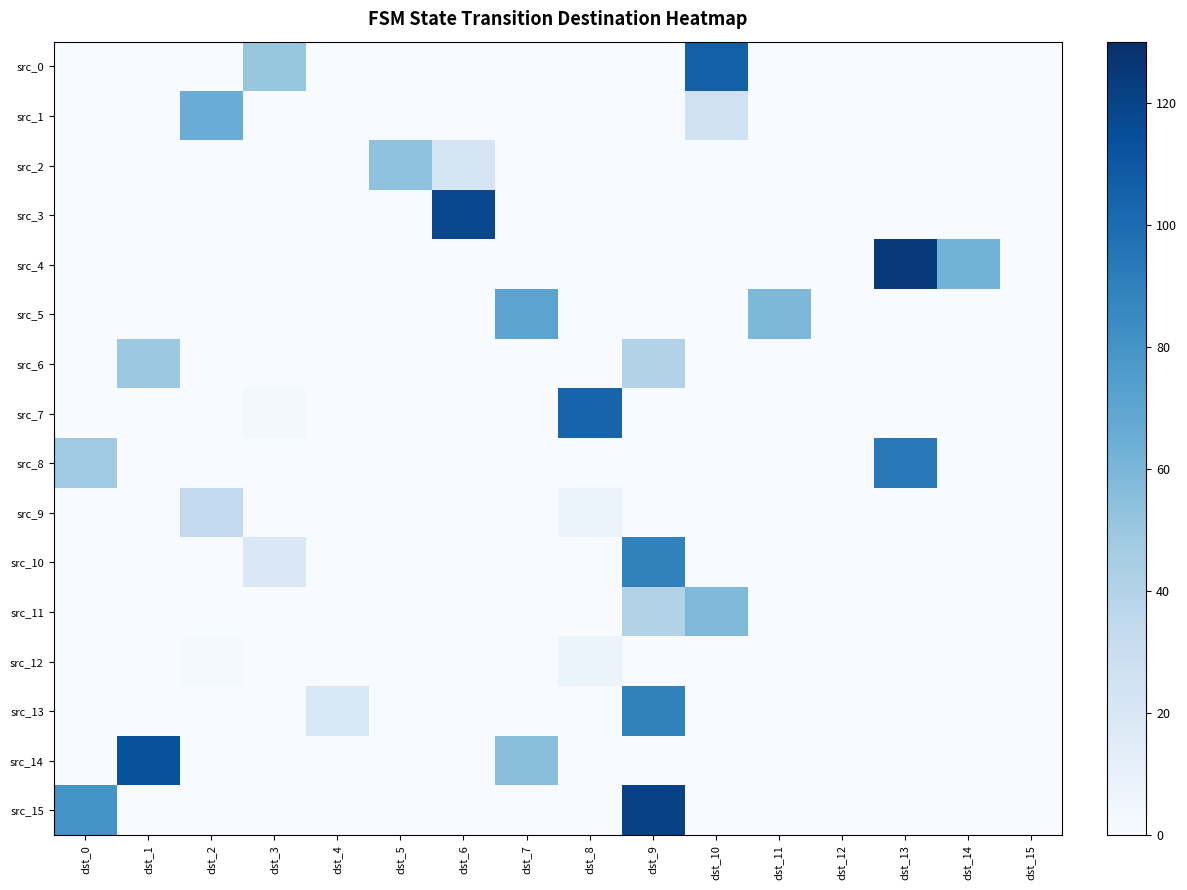

What is the spread (max minus min) of values at dst_1?

113